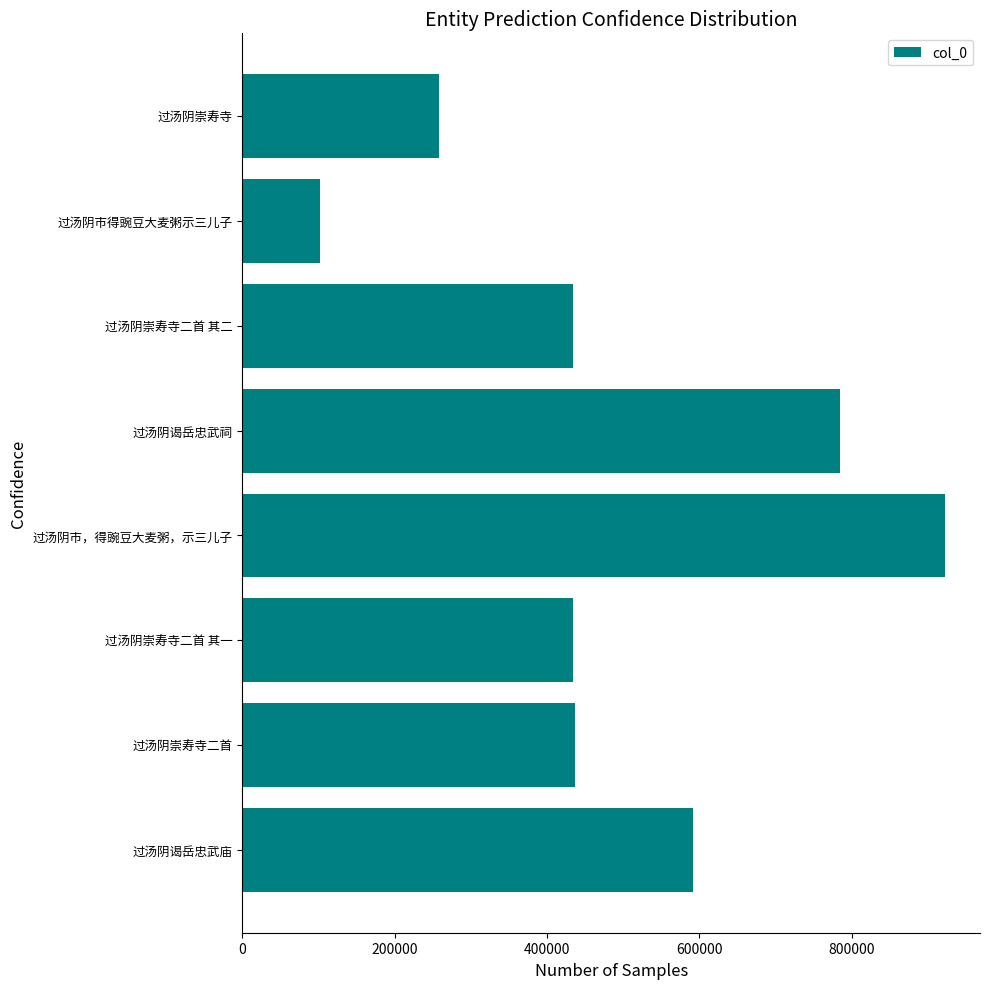

What is the label of the 4th bar from the top?

过汤阴谒岳忠武祠